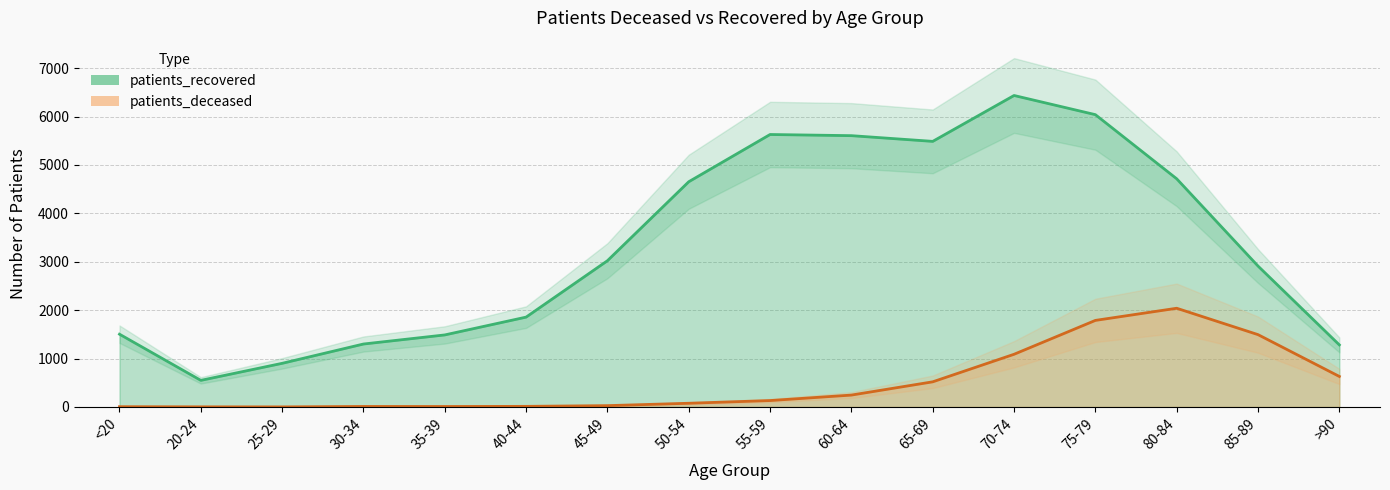

The value of patients_deceased at <20 is 10. True or false?

False